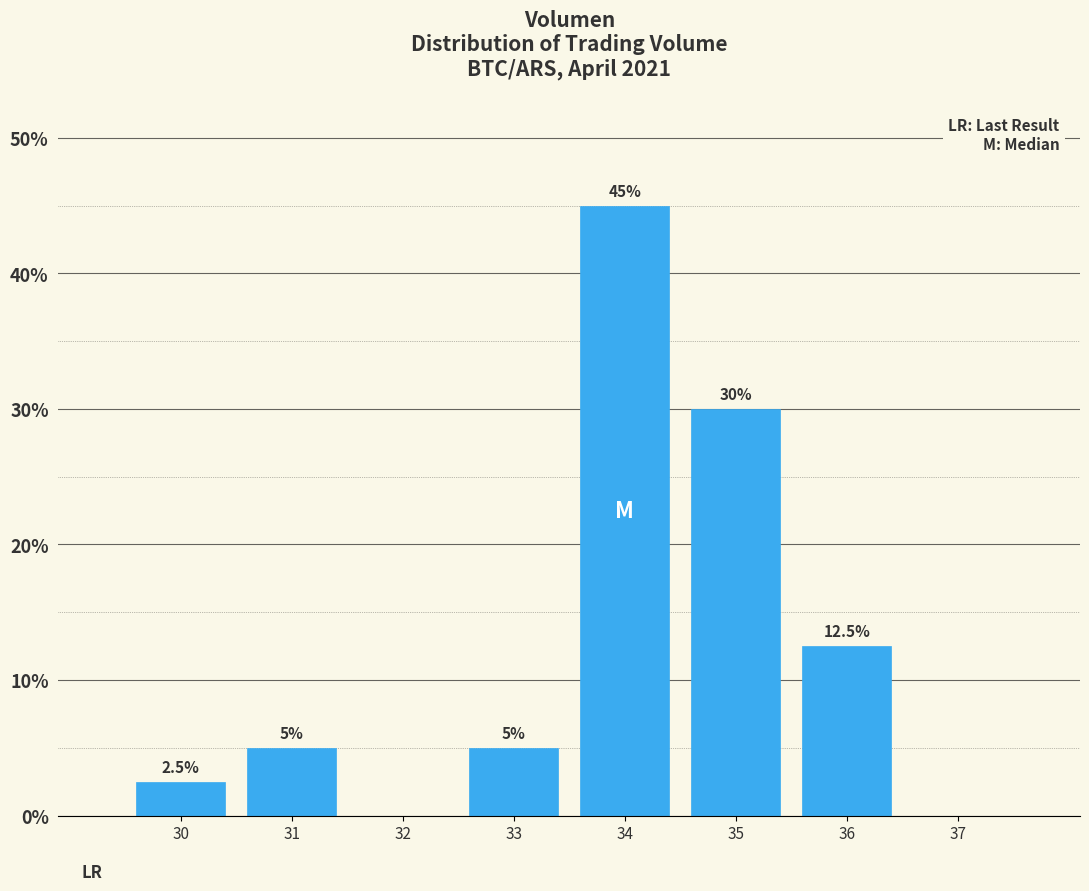

Reading left to right, extract all data points from this chart.

30=2.5	31=5.0	32=0.0	33=5.0	34=45.0	35=30.0	36=12.5	37=0.0